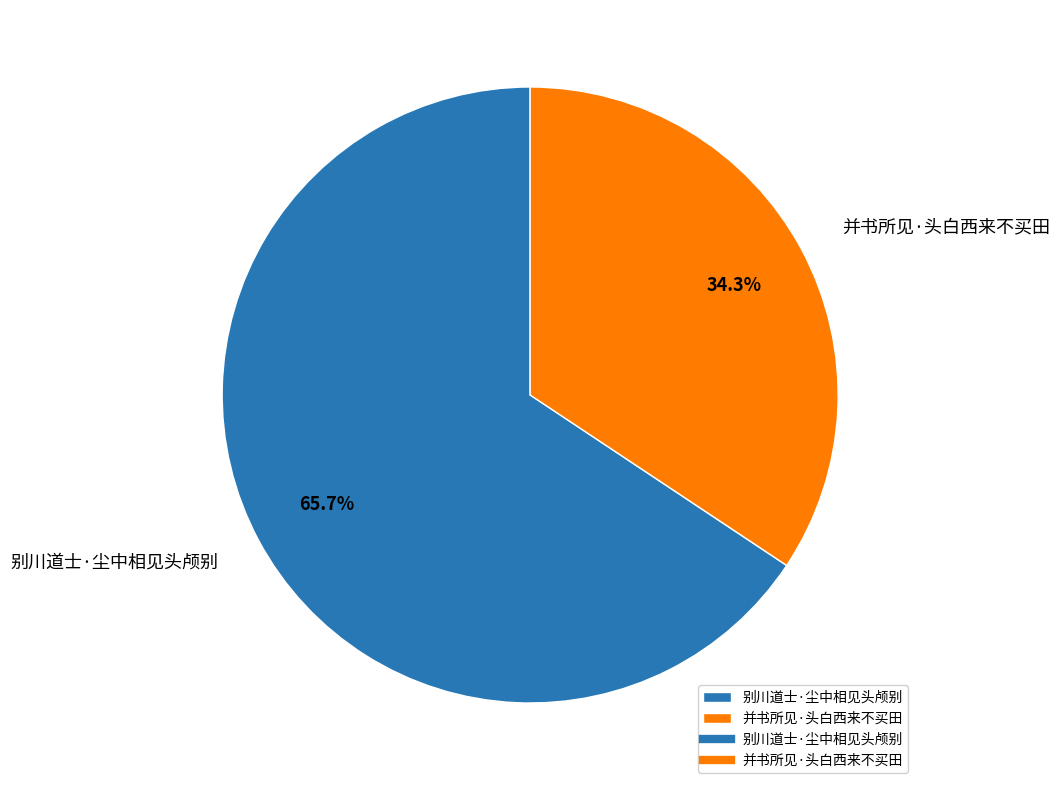

Which slice is the largest?

别川道士·尘中相见头颅别